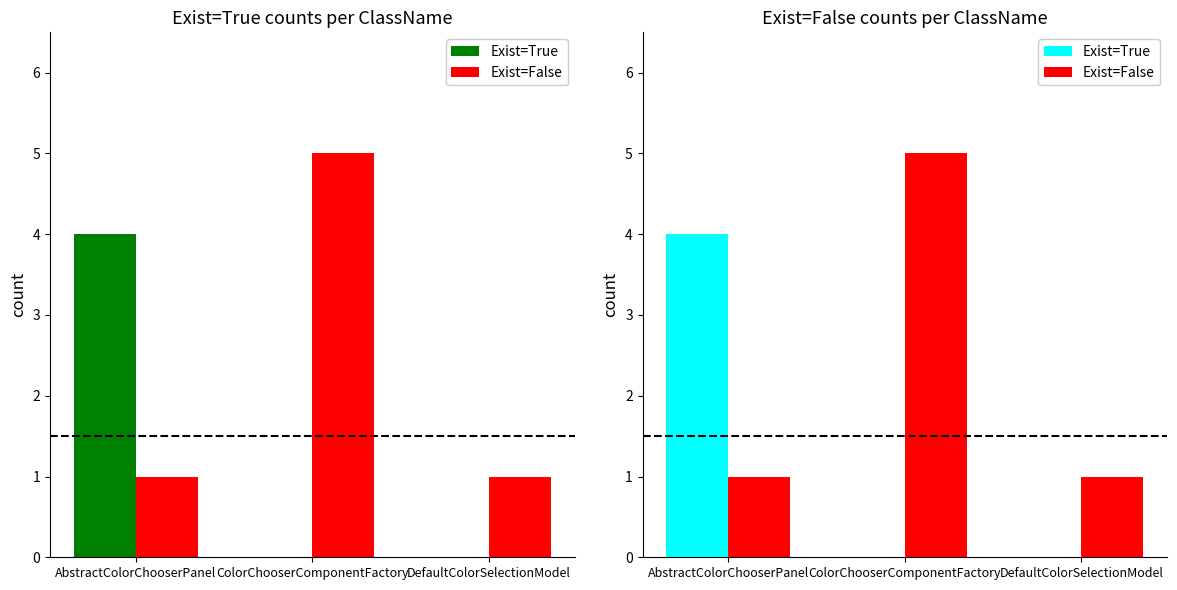

Count the number of categories in the chart.

3